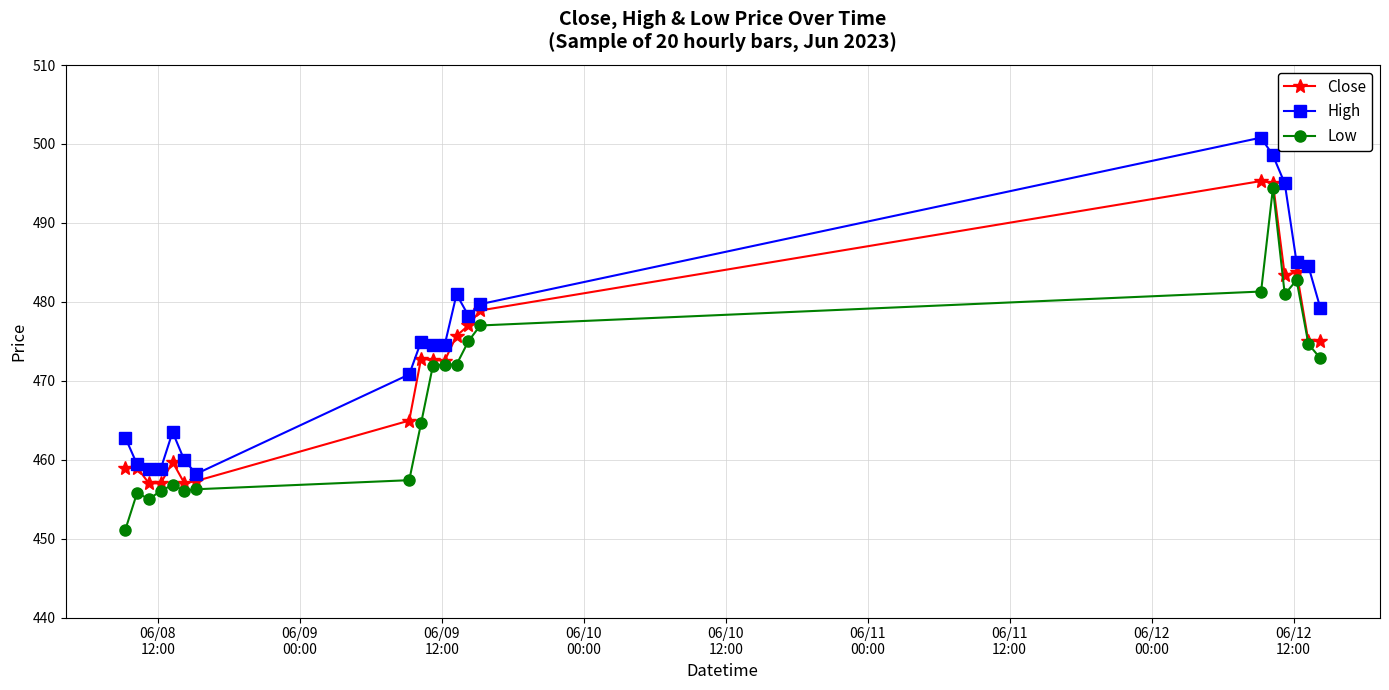

What is the sum of all Low values?

9363.9